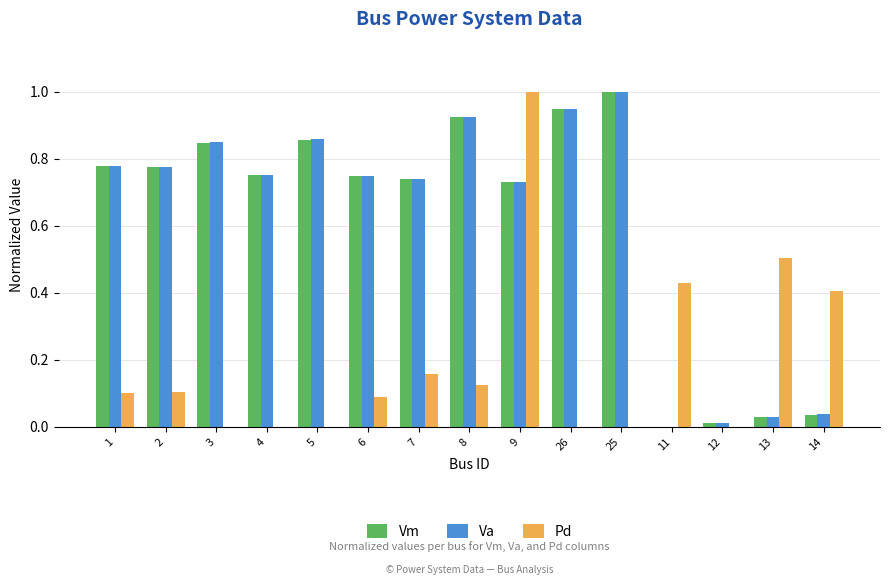

At which category is the sum across all series the highest?

9